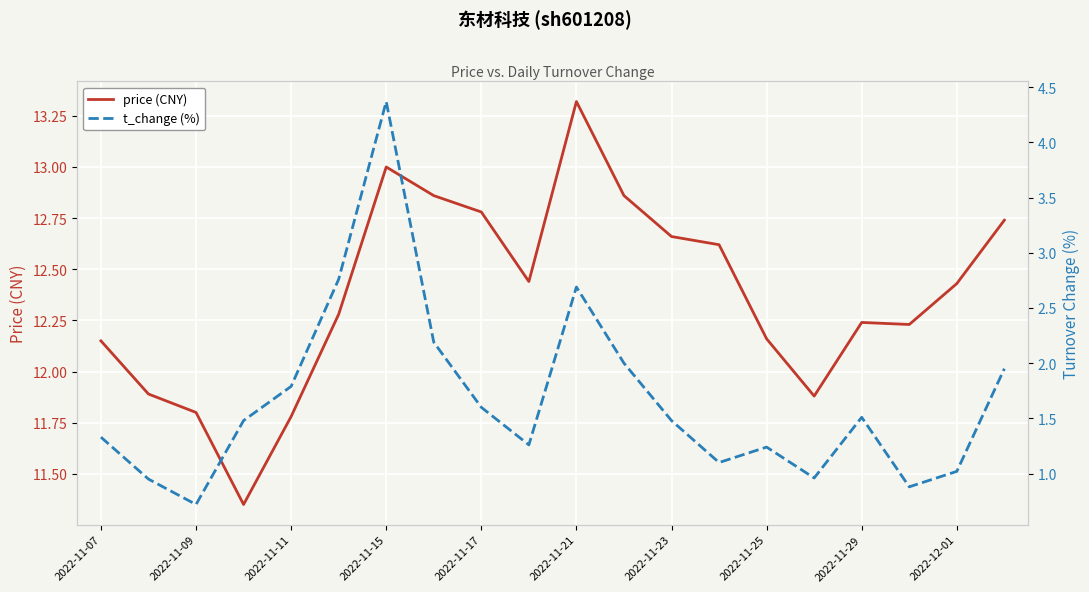

At which label does price (CNY) first exceed 12?

2022-11-07